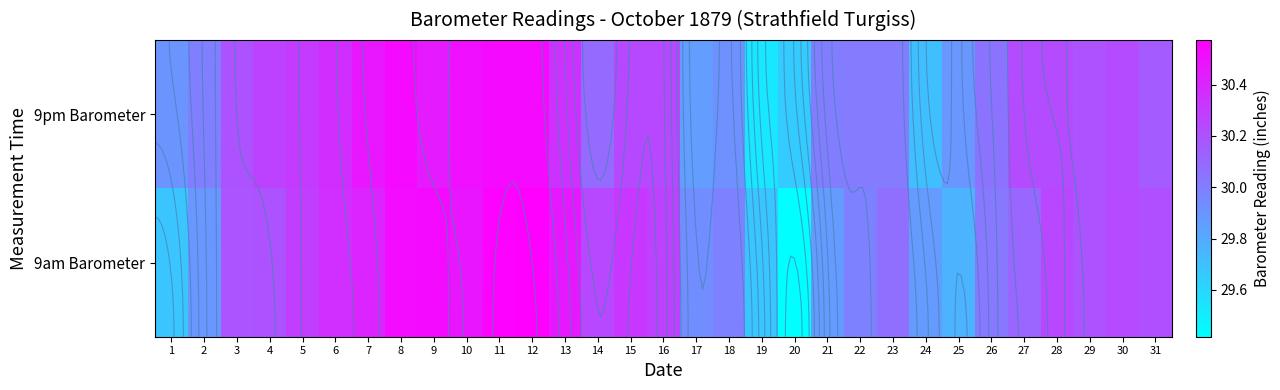

What is the difference between the highest and lowest values at 7?

0.1